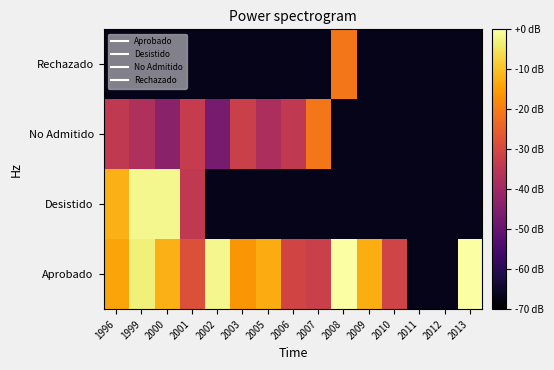

How many distinct data groups are displayed?

4